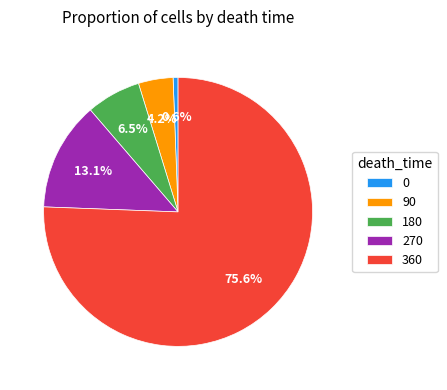

Rank the categories by value from highest to lowest.

360, 270, 180, 90, 0